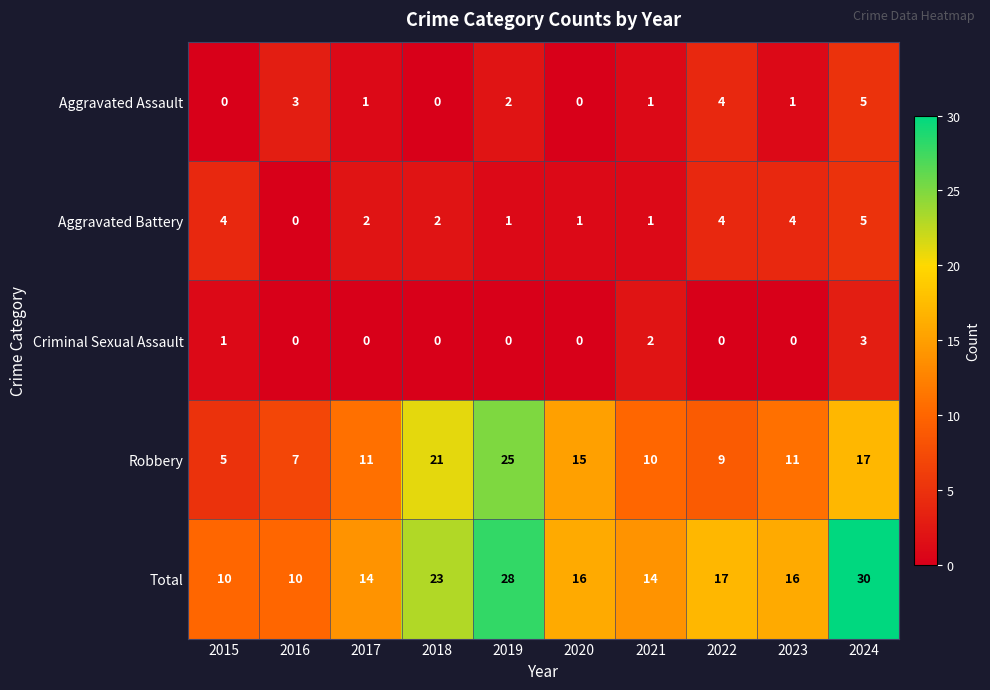

At how many categories does at least one series exceed 11?

8